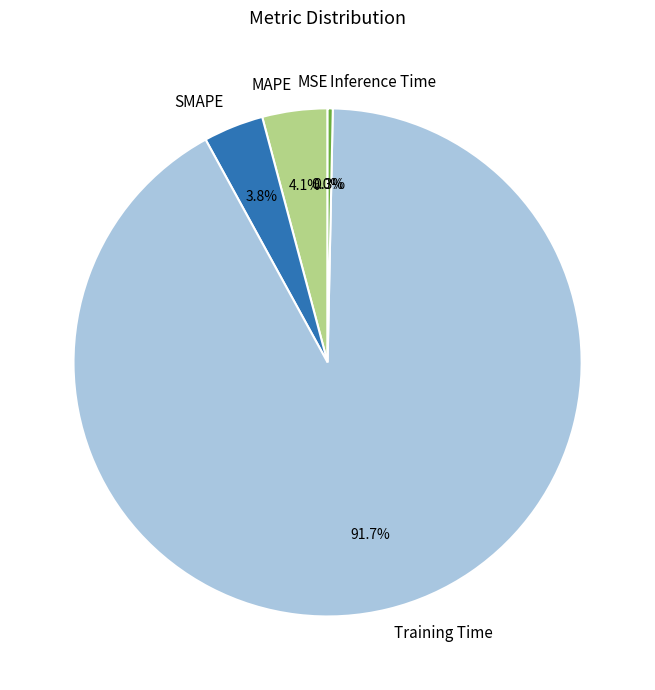

Does any single category account for the majority?

Yes